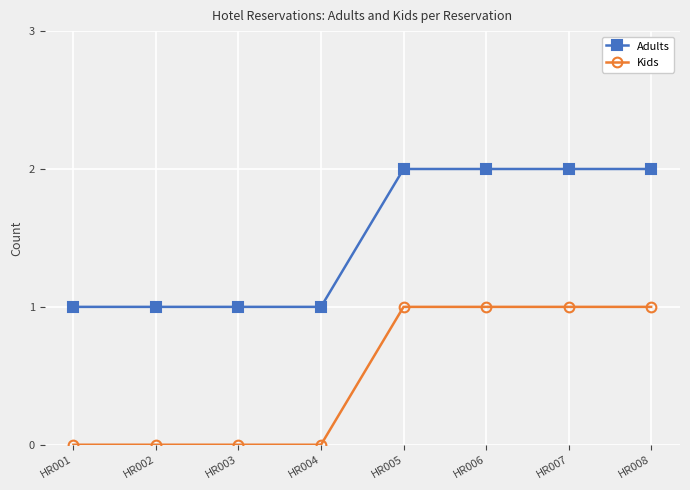

What is the sum of the Adults values at HR007 and HR004?

3